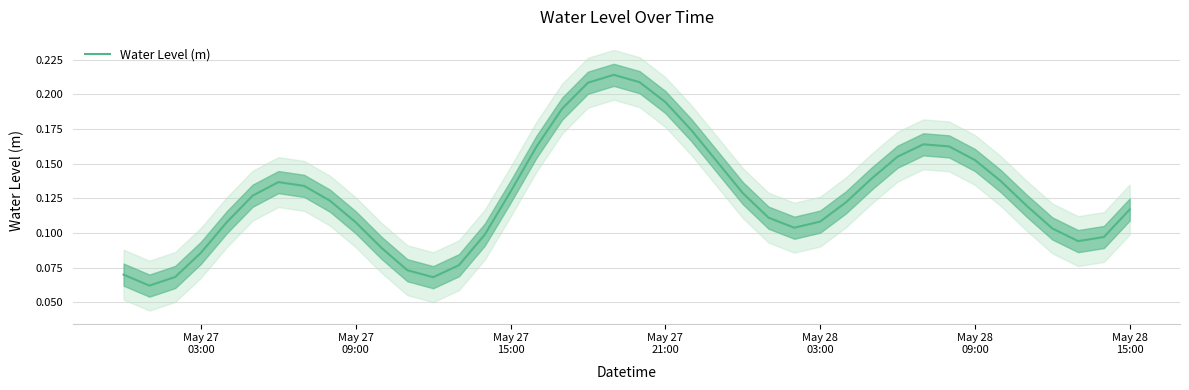

The chart shows a value of 0.1 at 8. True or false?

False